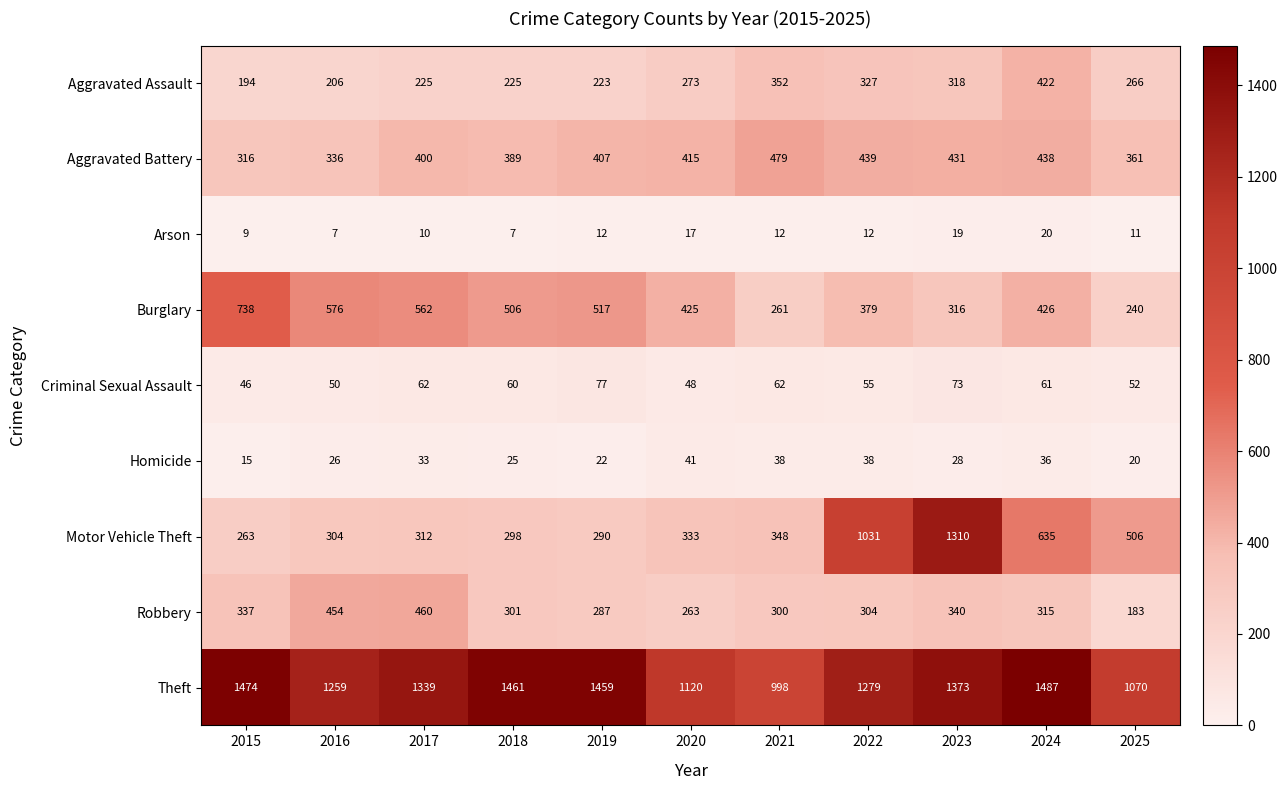

How many values in the Arson series are below 12?

5